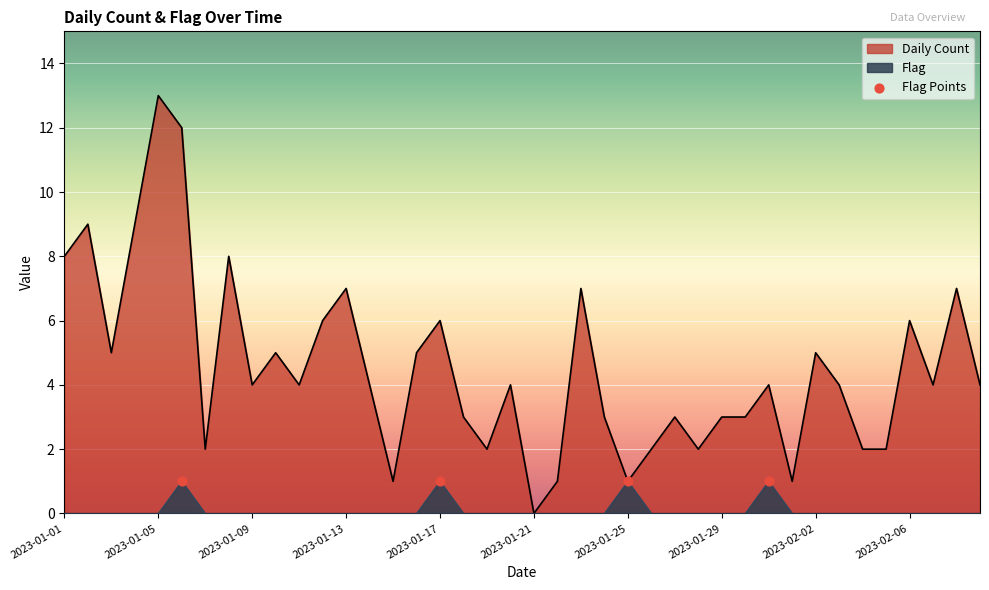

What is the total value across all series at 2023-01-15?

1